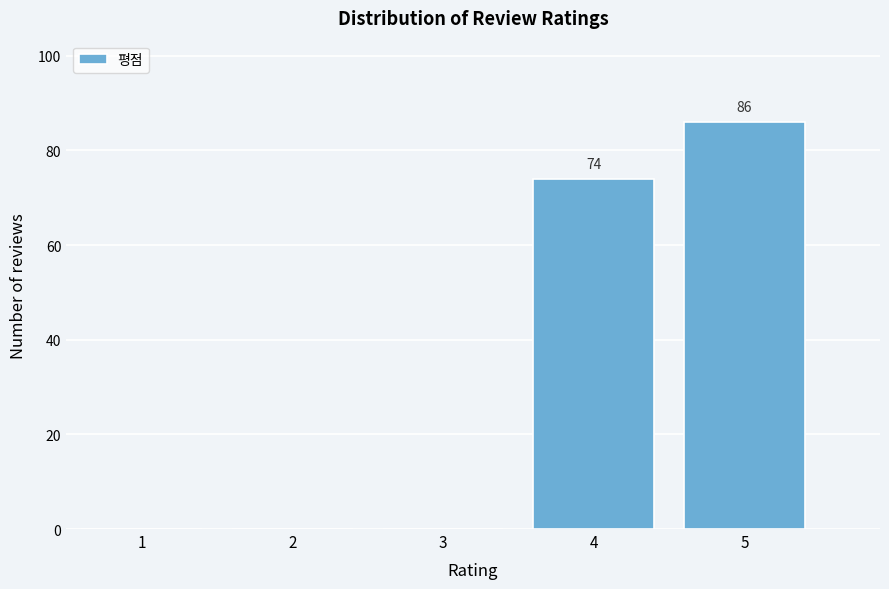

Reading right to left, what are all the values shown in this chart?

5=86	4=74	3=0	2=0	1=0